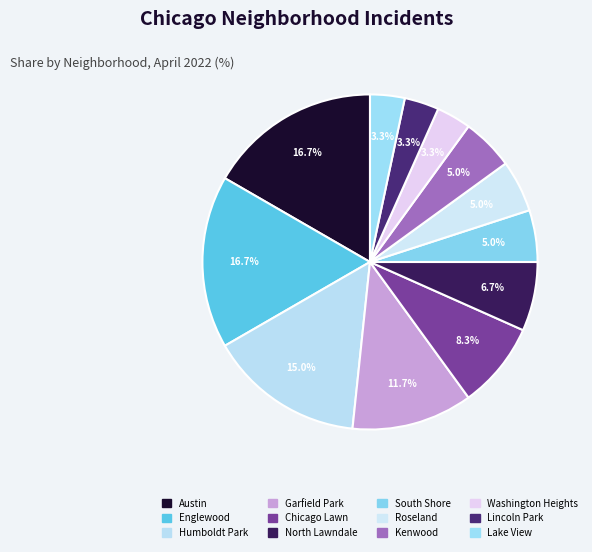

To the nearest percent, what is the average slice percentage?

8%